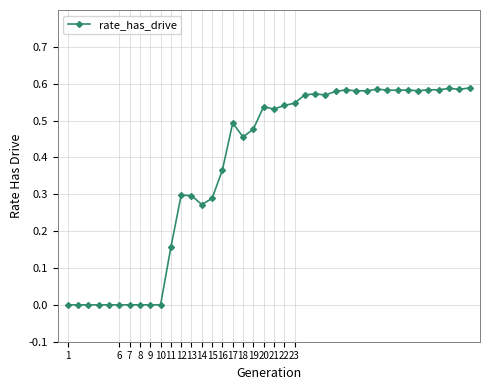

How many lines are shown in the chart?

1